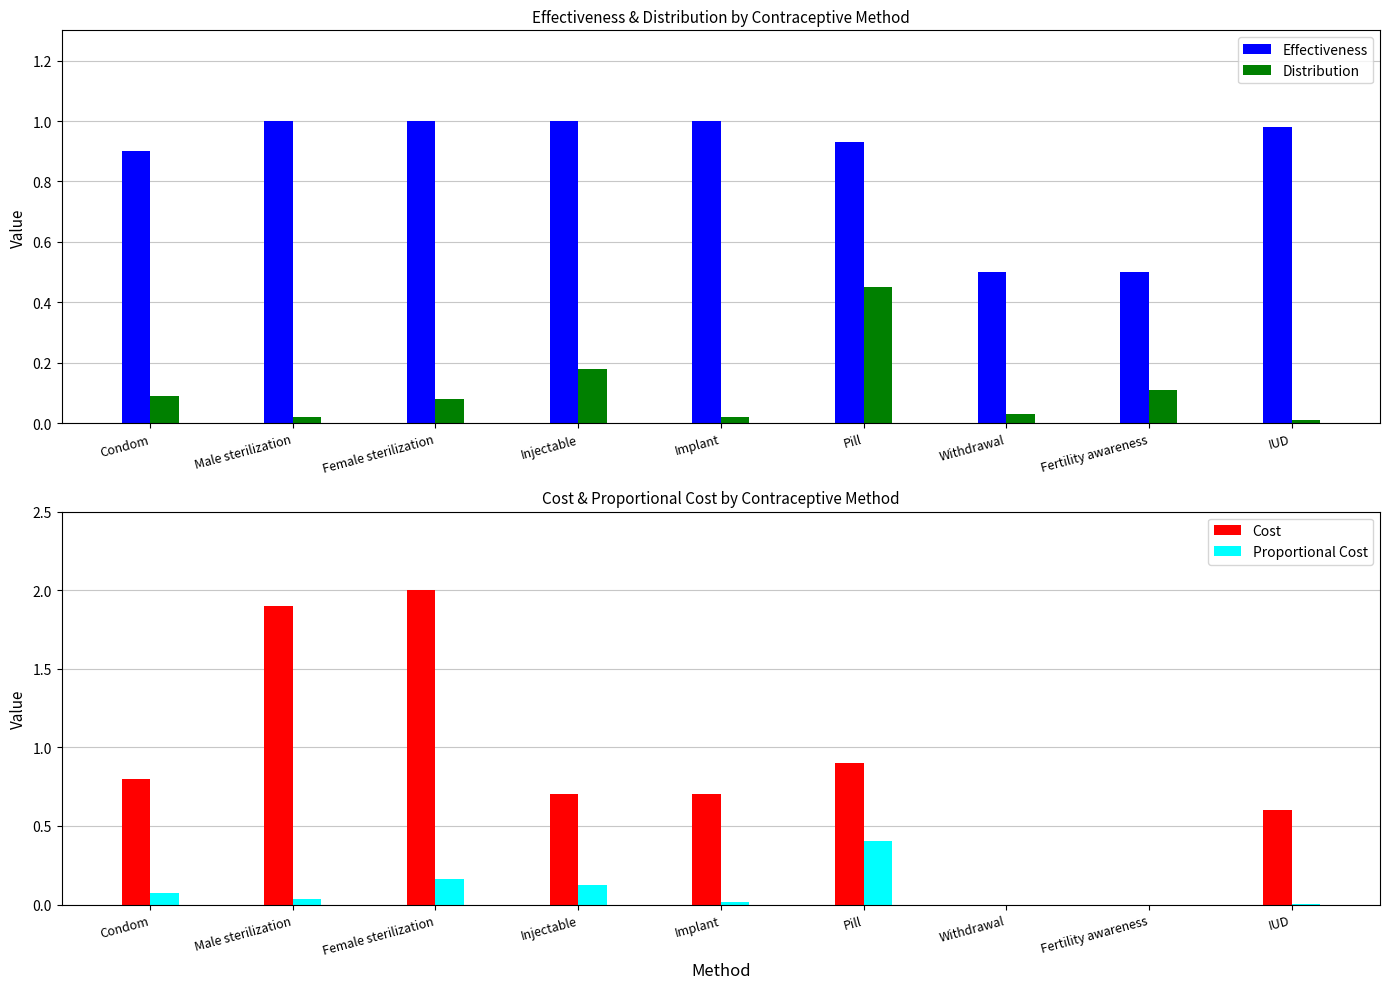

Is it true that Proportional Cost equals 0.4 at Pill?

True